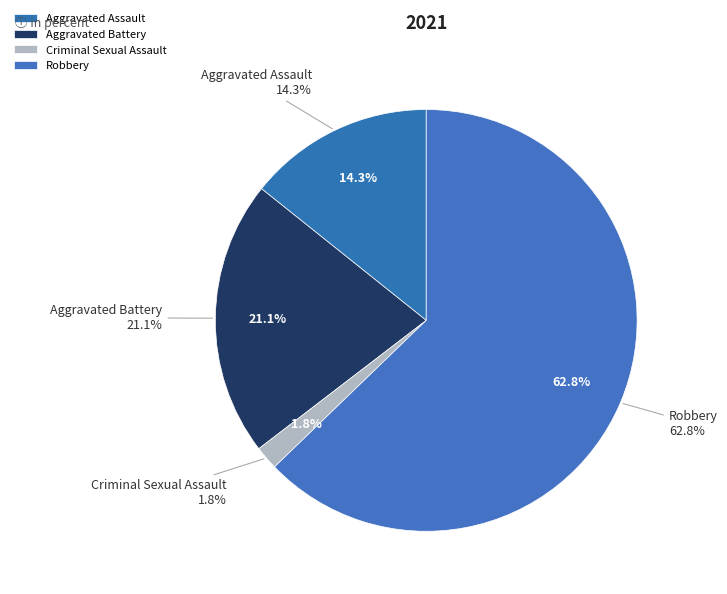

Does any single category account for the majority?

Yes